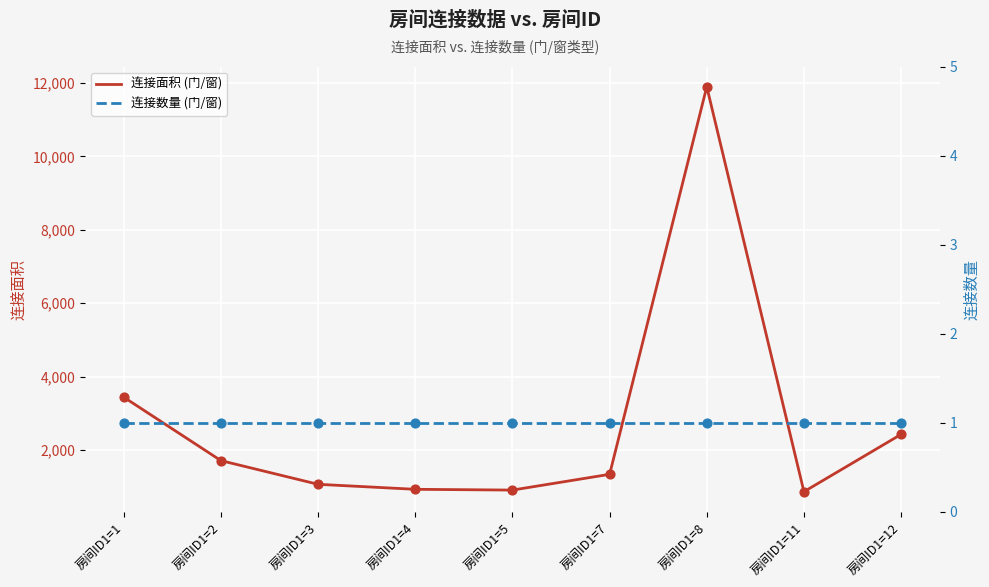

Is the value of 连接面积 (门/窗) at 房间ID1=7 greater than the value of 连接数量 (门/窗) at 房间ID1=11?

Yes